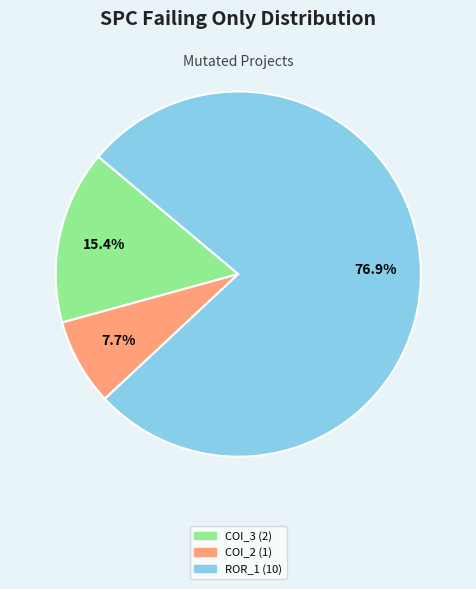

Count the number of slices in the pie.

3